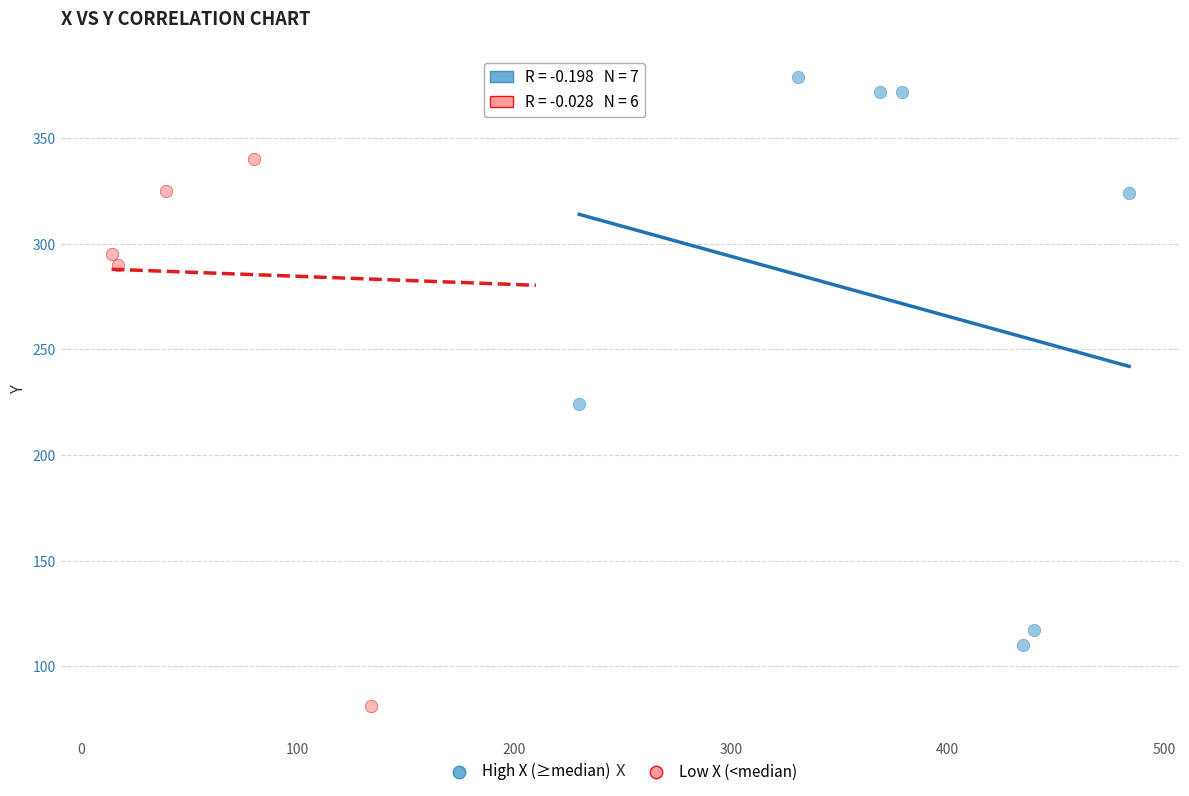

Which series has the widest spread of Y values?

Low X (<median)